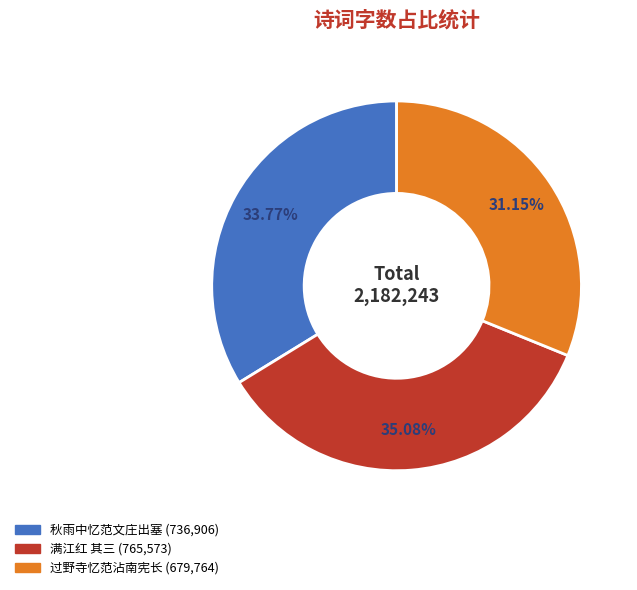

How many slices are in this pie chart?

3